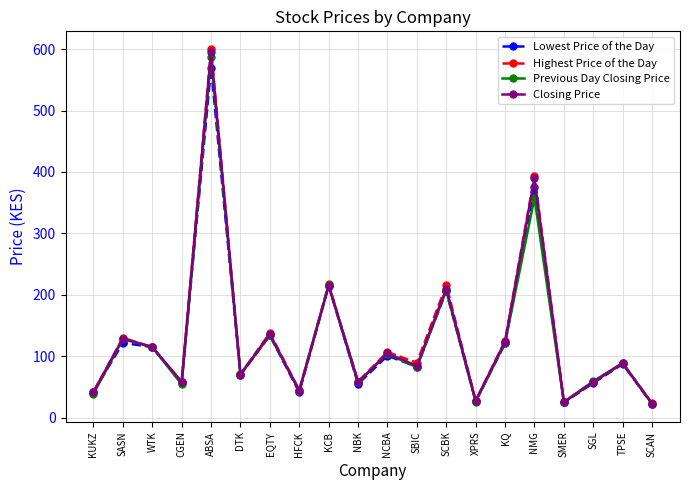

Between ABSA and HFCK, which series saw the biggest shift?

Highest Price of the Day